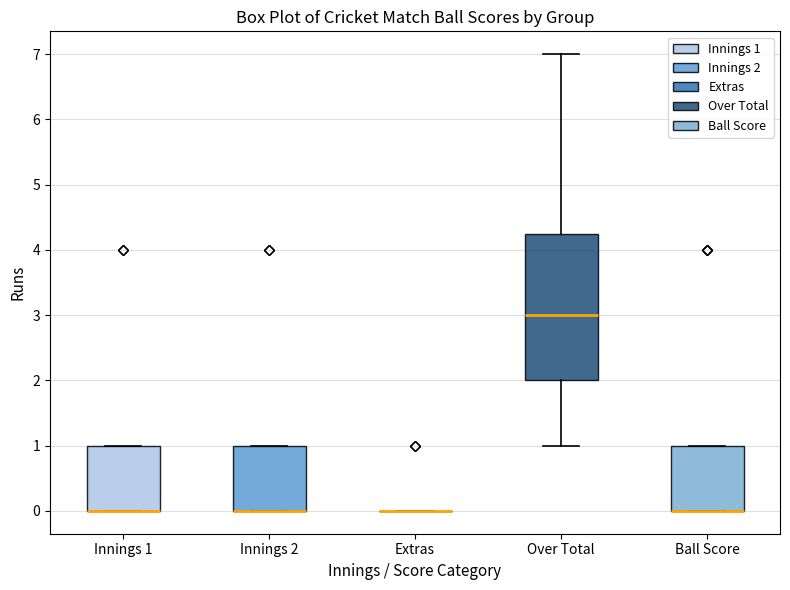

Where is the upper edge of the box for Innings 1 on the y-axis? The values are not printed on the chart, so give them approximately, as read against the axis.

1.0